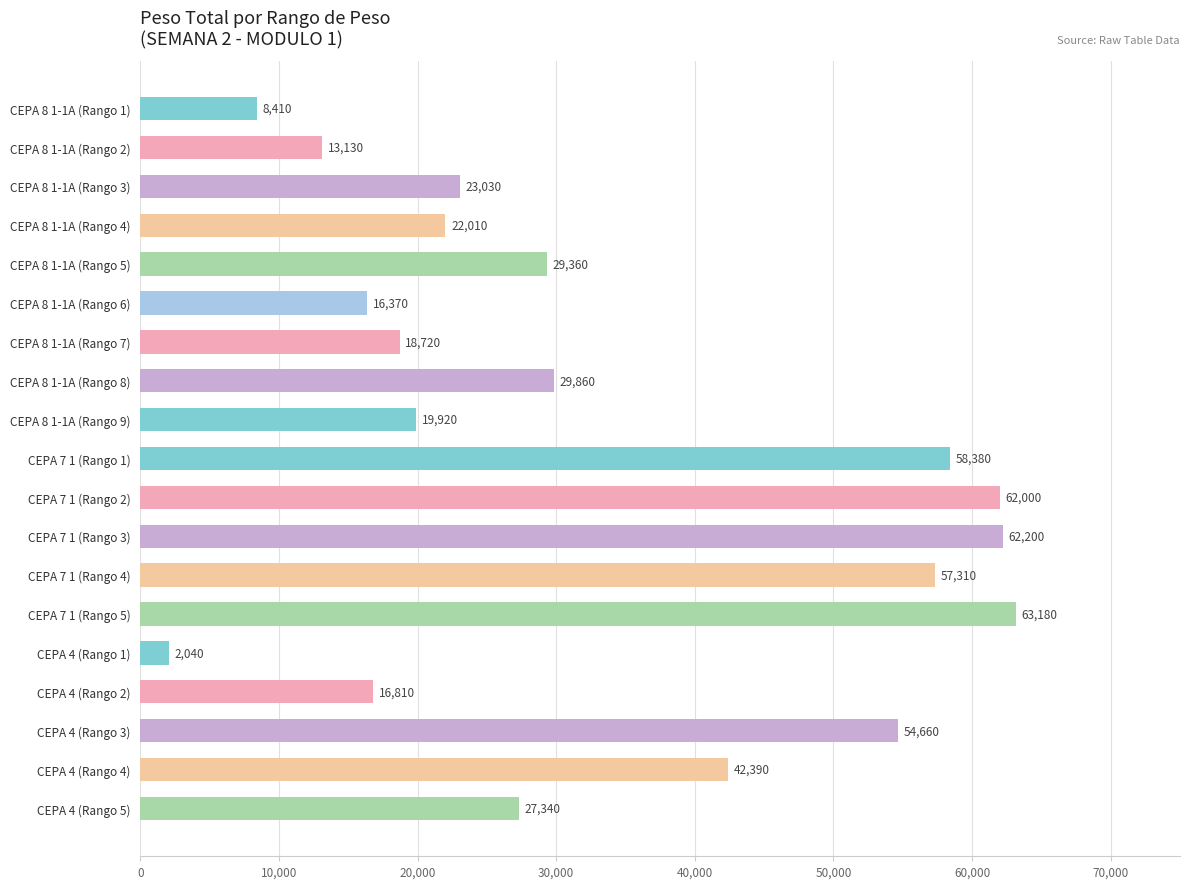

At which category does the chart reach its minimum across all series?

CEPA 4 (Rango 1)